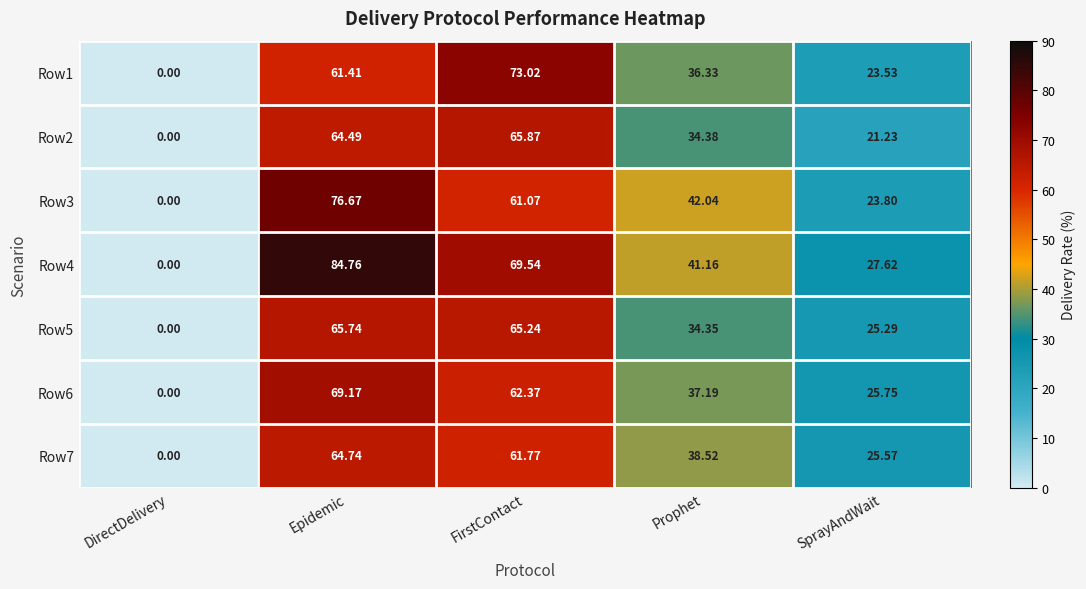

Rank the categories by Row2 value from highest to lowest.

FirstContact, Epidemic, Prophet, SprayAndWait, DirectDelivery